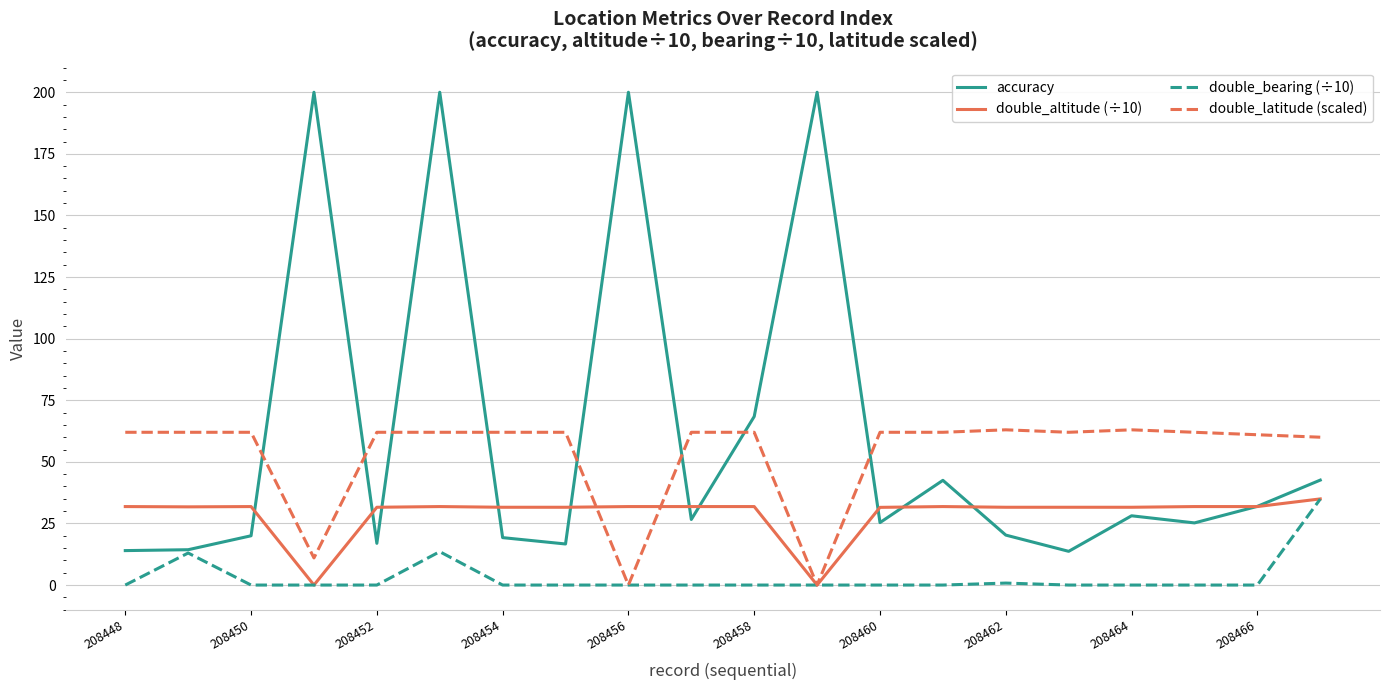

Which series has the largest range (max minus min)?

accuracy